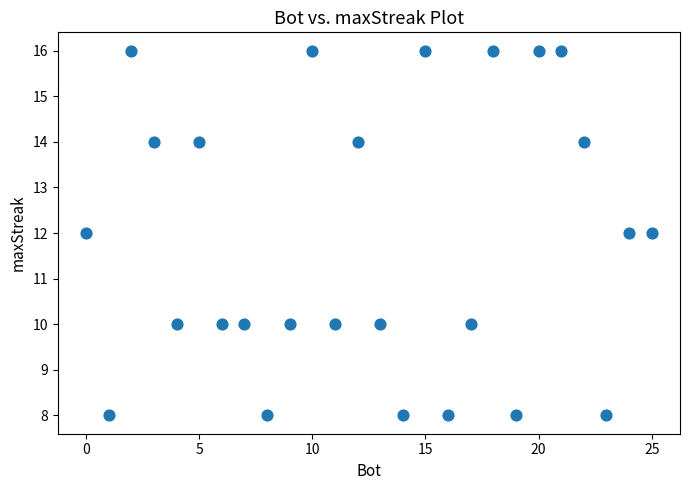

What is the range of Y values (max minus min)?

8